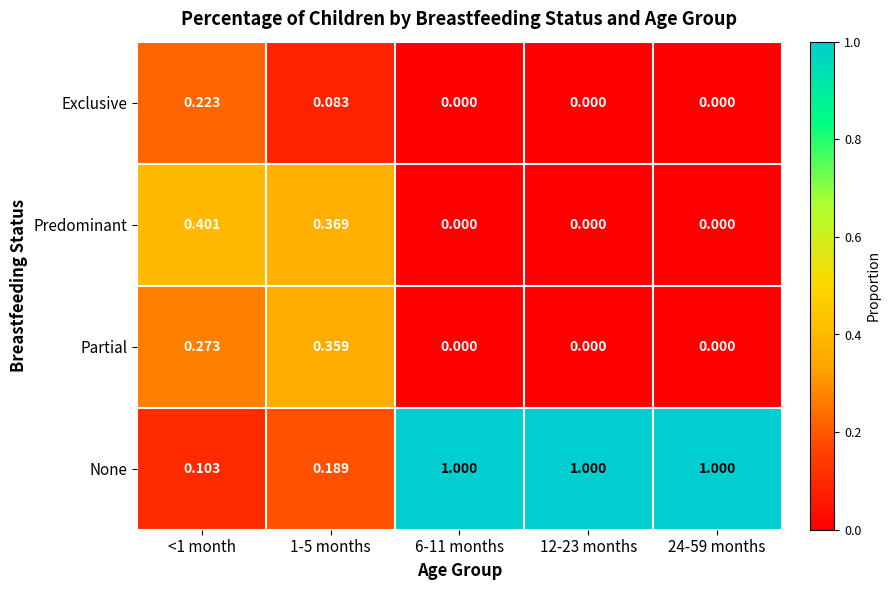

Rank the series by their maximum value, from highest to lowest.

None, Predominant, Partial, Exclusive